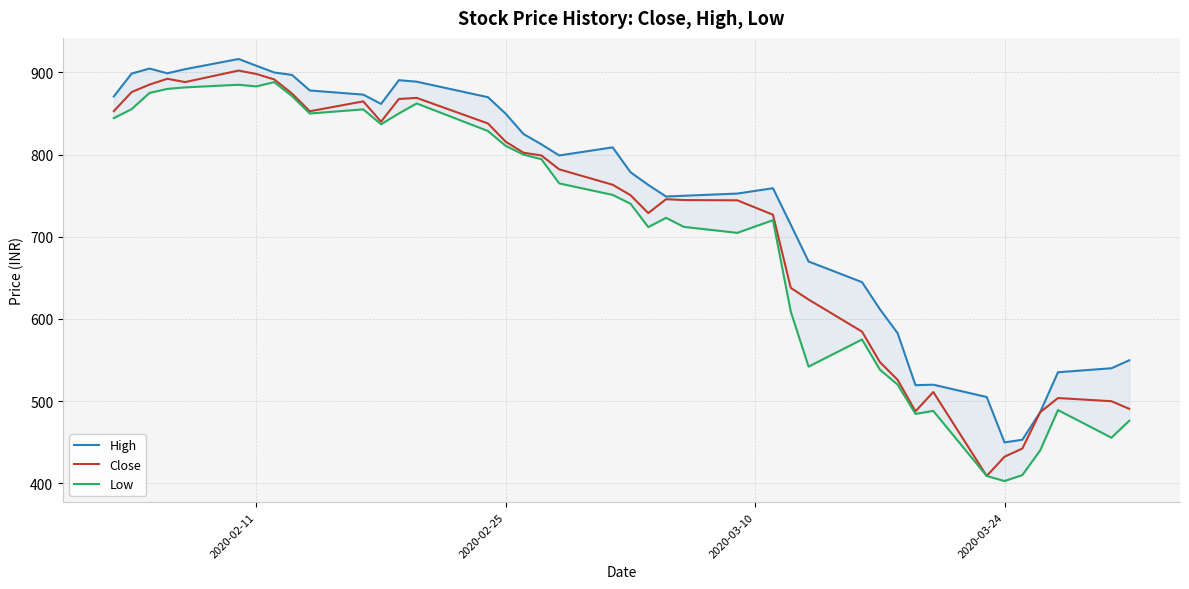

What is the maximum value for Close?

902.3